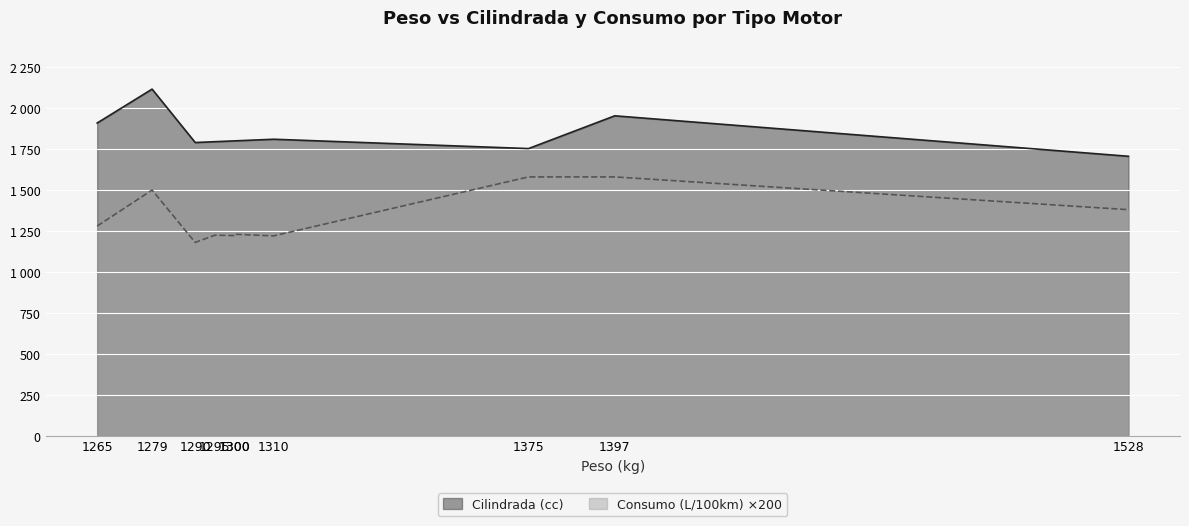

At which label does Cilindrada (cc) first exceed 1800?

1265